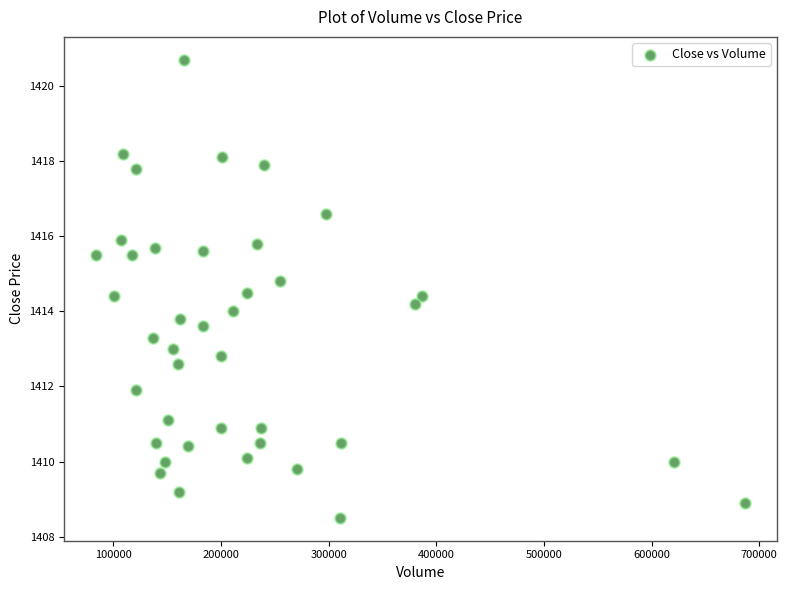

What is the range of X values (max minus min)?

602062.0